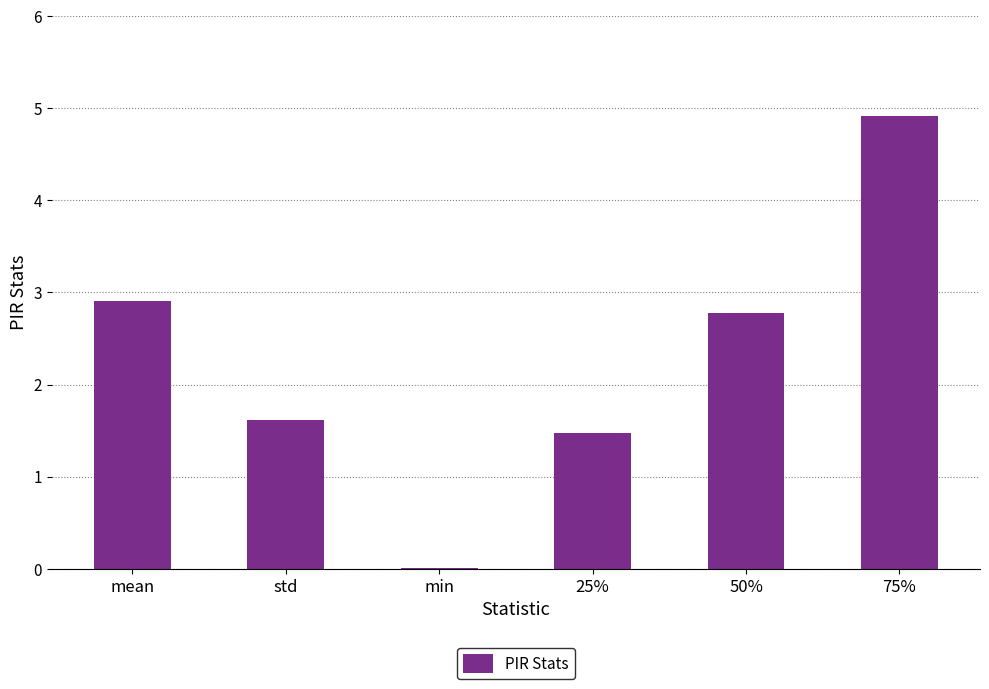

Is it true that the value at std is 2.8?

False